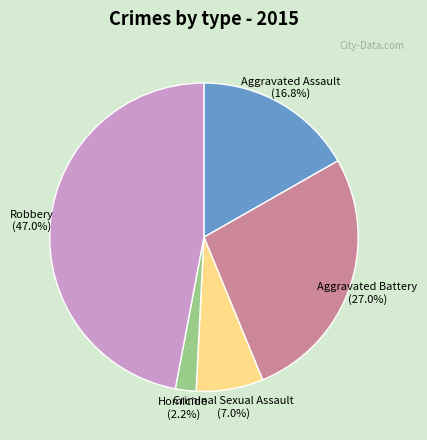

To the nearest percent, what percentage of the pie is Criminal Sexual Assault?

7%